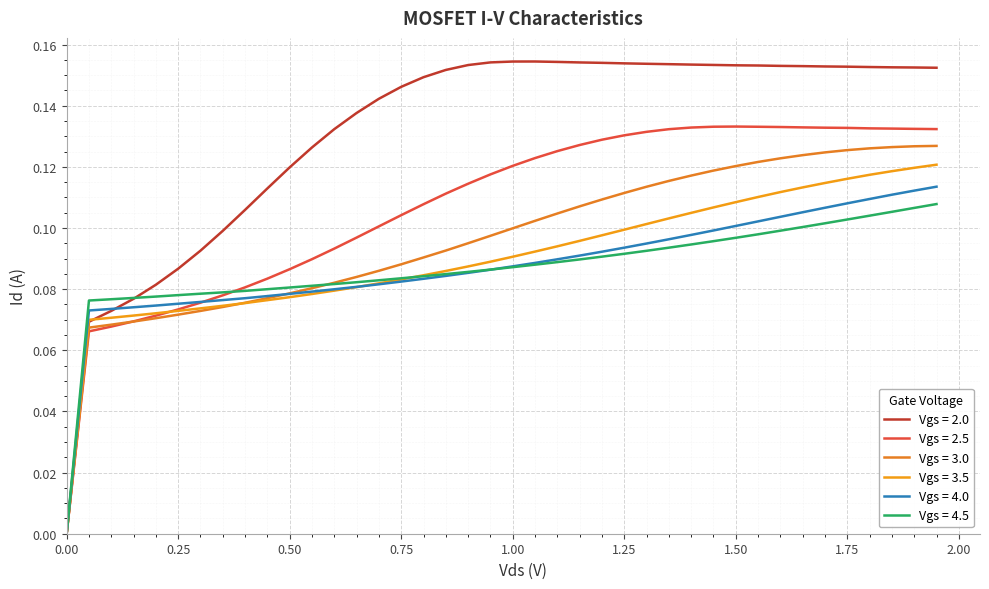

What is the maximum value for Vgs = 4.5?

0.1